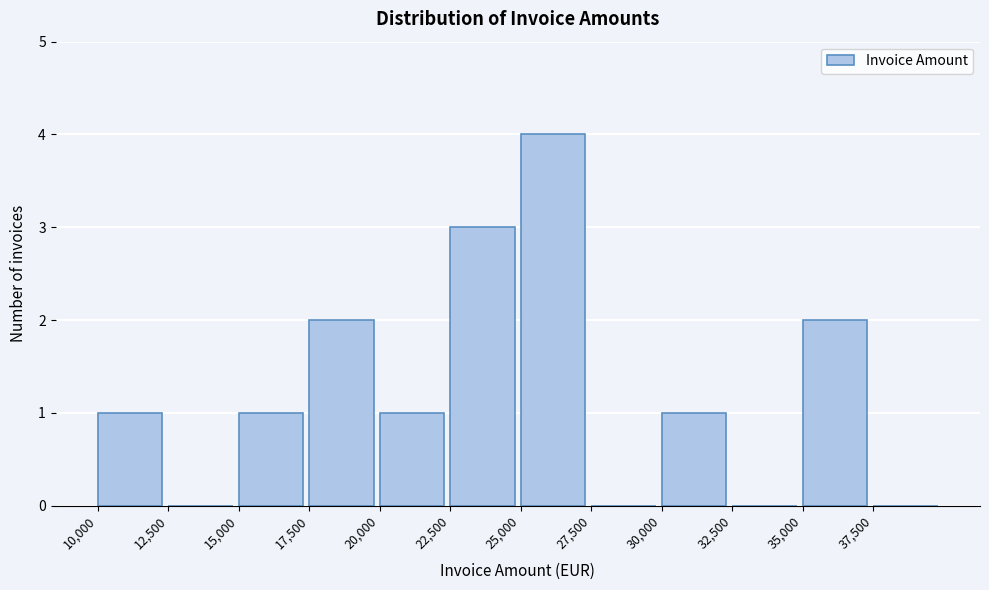

Which range on the x-axis has the tallest bar?

25000 to 27500